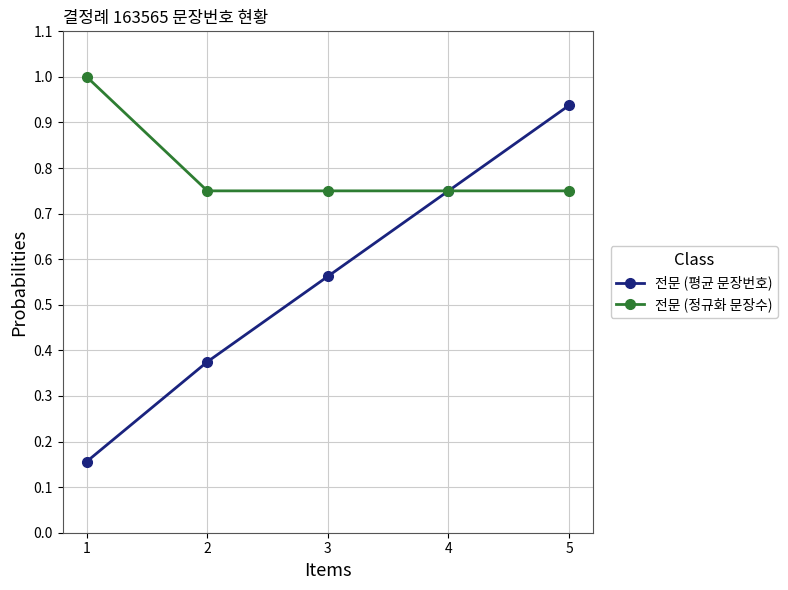

How many data points does each series have?

5